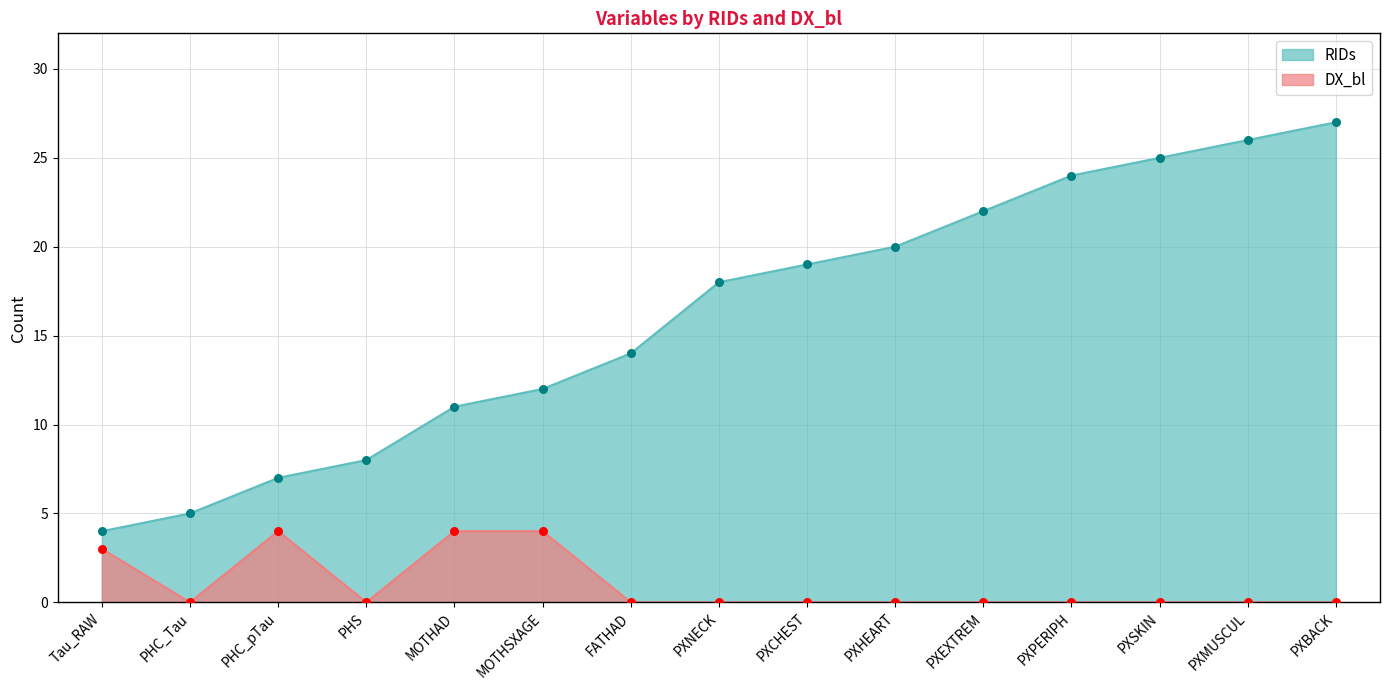

What are all the series names shown in the legend?

RIDs, DX_bl